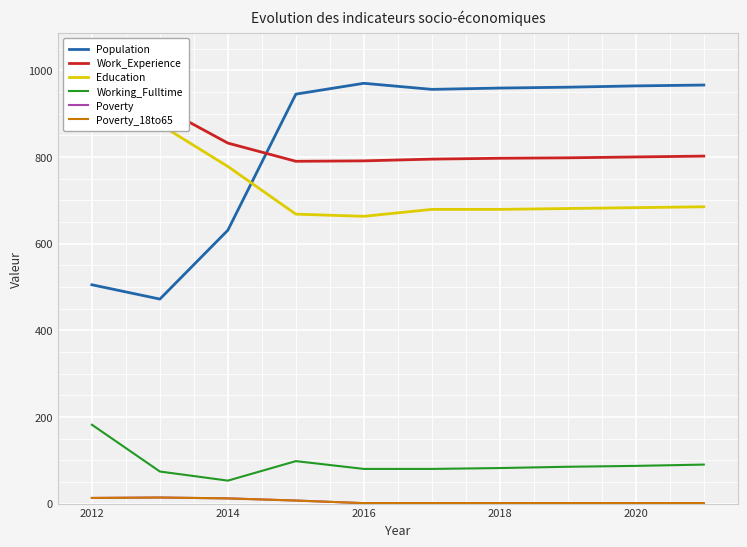

Reading left to right, extract all data points from this chart.

Population: 505	472	631	945	970	956	959	961	964	966
Work_Experience: 942	917	832	790	791	795	797	798	800	802
Education: 885	875	778	668	663	679	679	681	683	685
Working_Fulltime: 182	74	53	98	80	80	82	85	87	90
Poverty: 13	14	12	7	1	1	1	1	1	1
Poverty_18to65: 13	14	12	7	1	1	1	1	1	1